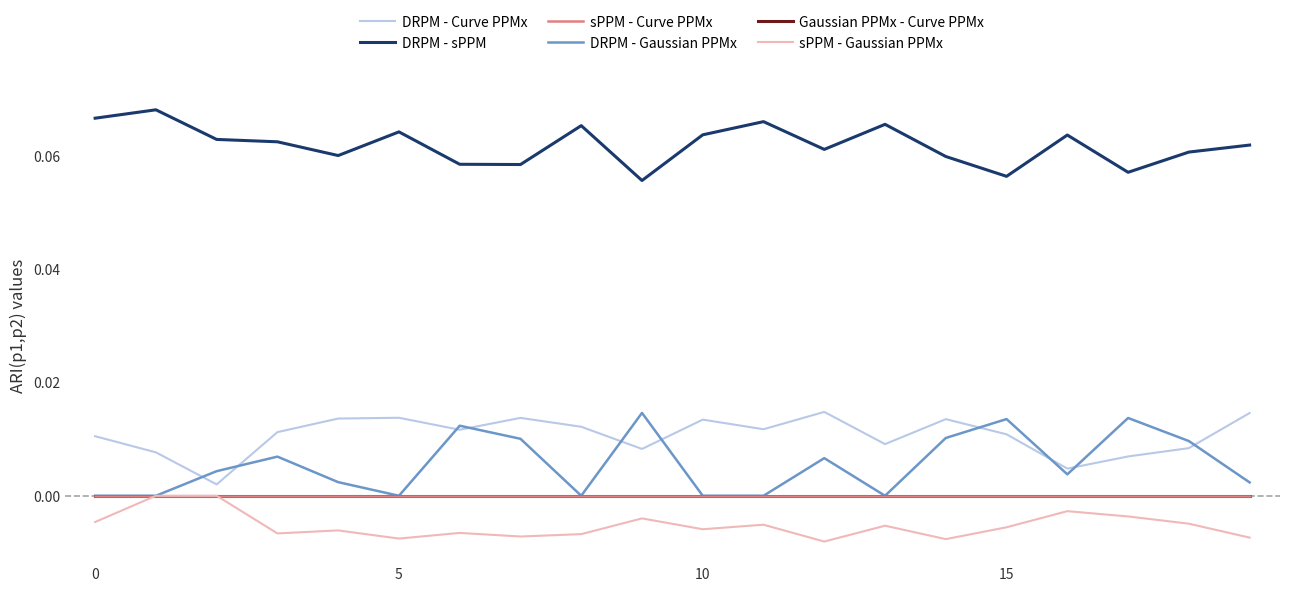

Is this an area chart (filled region under the line)?

No